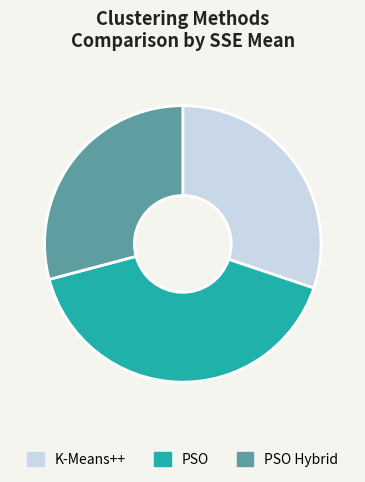

True or false: K-Means++ accounts for 40% of the total.

False